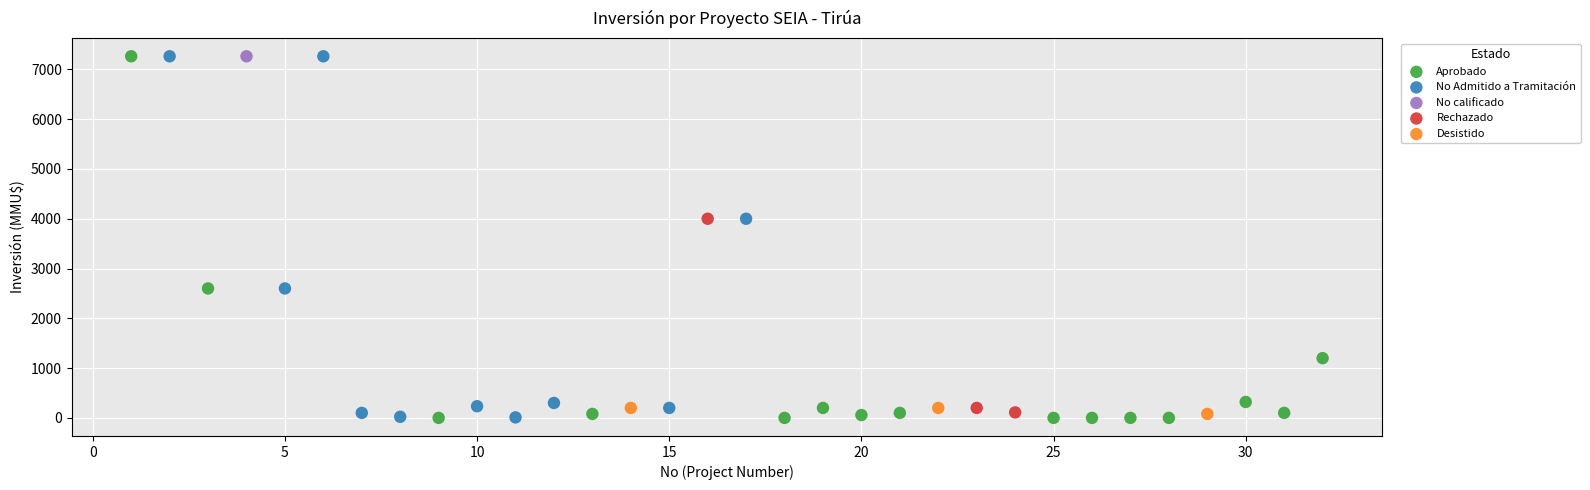

What are all the series names shown in the legend?

Aprobado, No Admitido a Tramitación, No calificado, Rechazado, Desistido